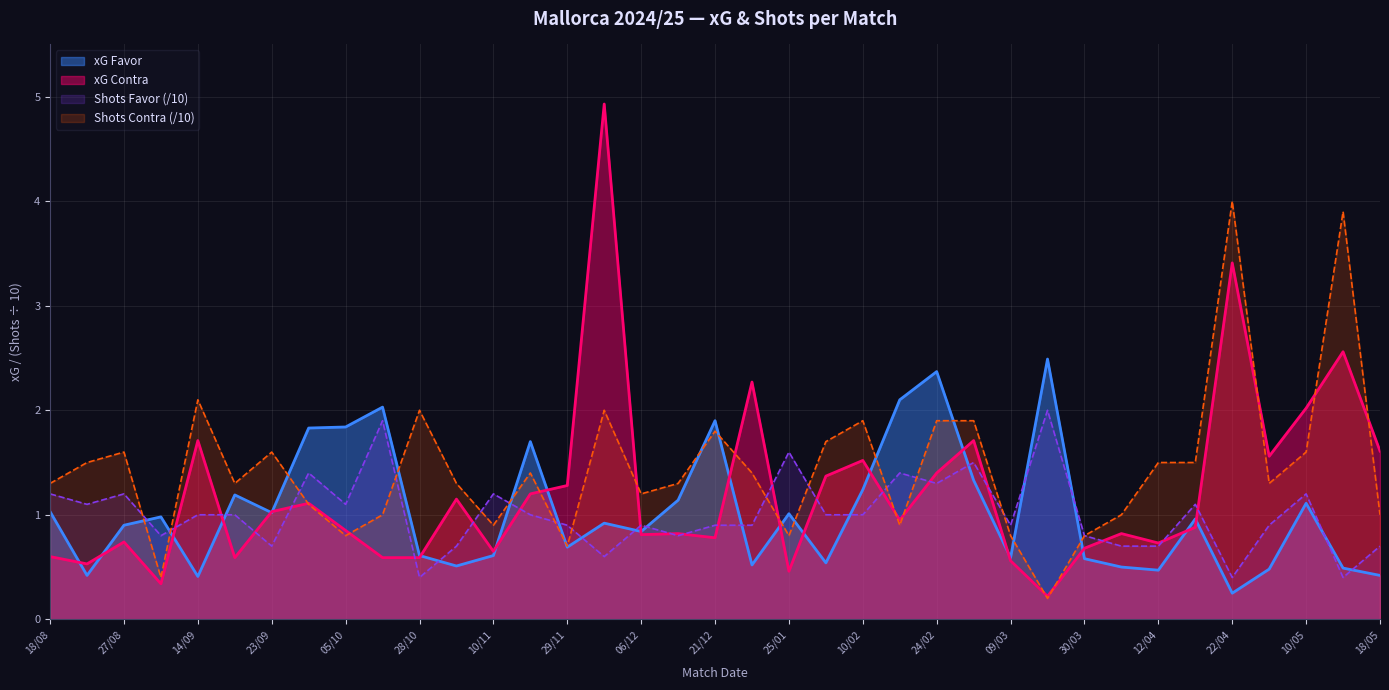

What is the difference between the maximum and second lowest values in the xG Favor series?

2.1